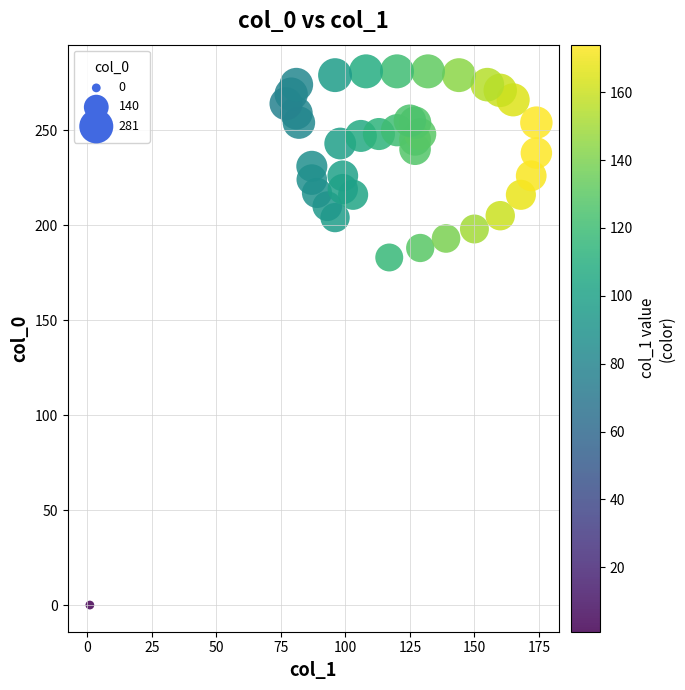

What is the range of Y values (max minus min)?

281